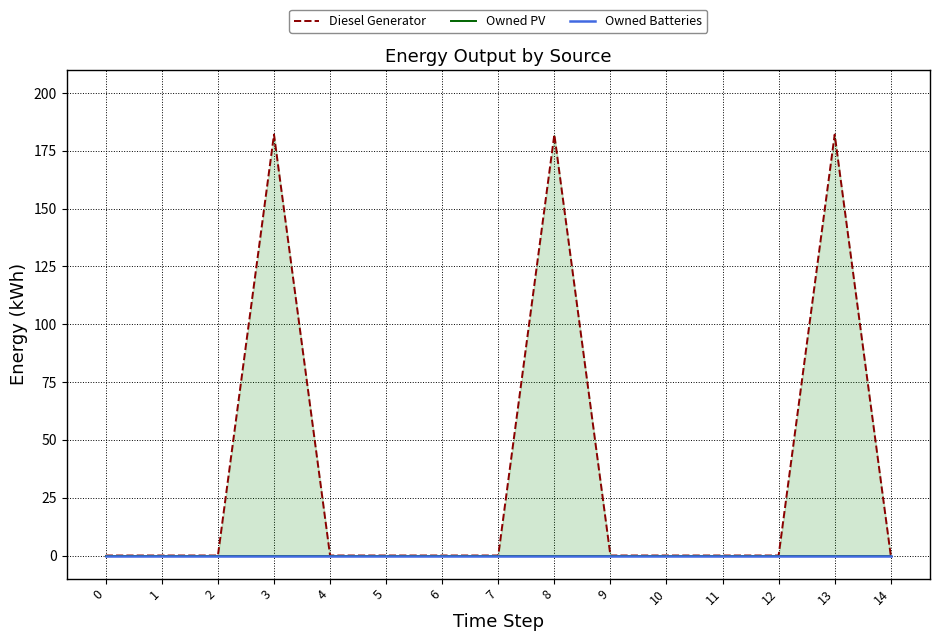

Rank the series at 13 from lowest to highest value.

Owned PV, Owned Batteries, Diesel Generator